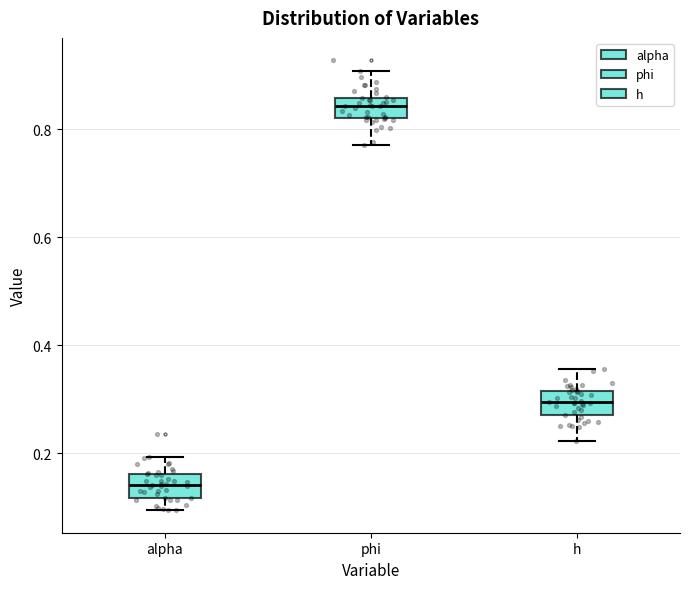

Reading left to right, read every box against the y-axis: the position of its median line, the range the box covers, and the ends of its whiskers. The values are not printed on the chart, so give them approximately, as read against the axis.

alpha: median 0.14, box 0.12 to 0.16, whiskers 0.10 to 0.20
phi: median 0.84, box 0.82 to 0.86, whiskers 0.78 to 0.90
h: median 0.30, box 0.26 to 0.32, whiskers 0.22 to 0.36